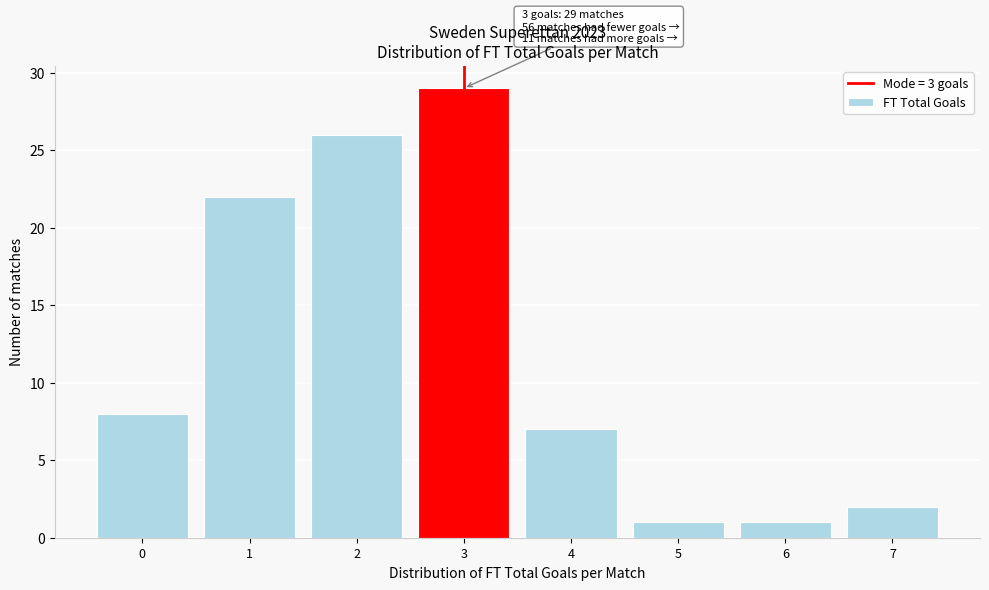

Which range on the x-axis has the tallest bar?

2.5 to 3.5